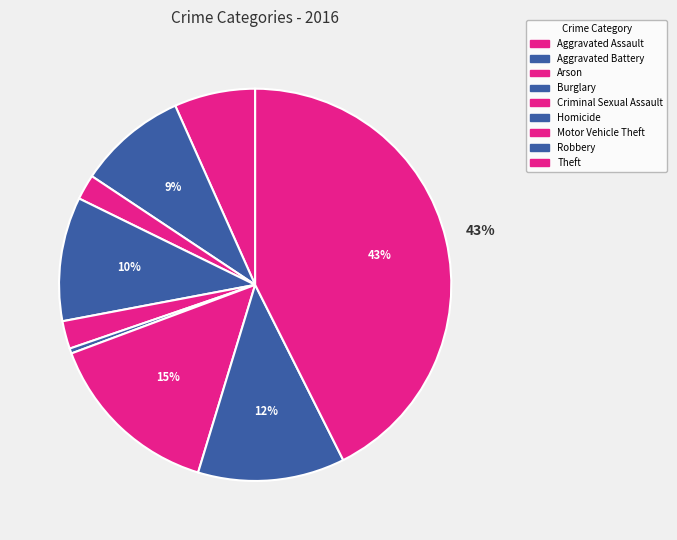

How many segments does this pie chart have?

9